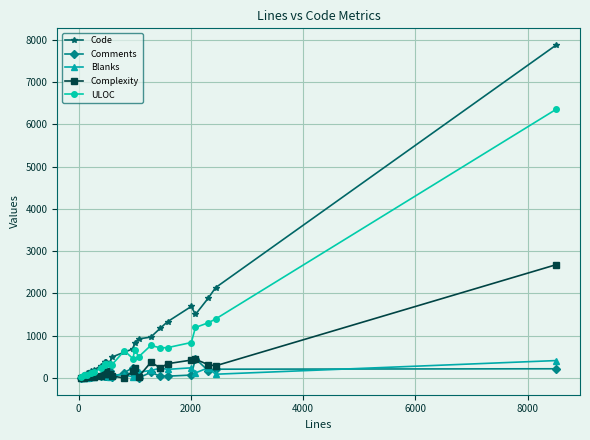

What is the maximum value shown in the chart?

7877